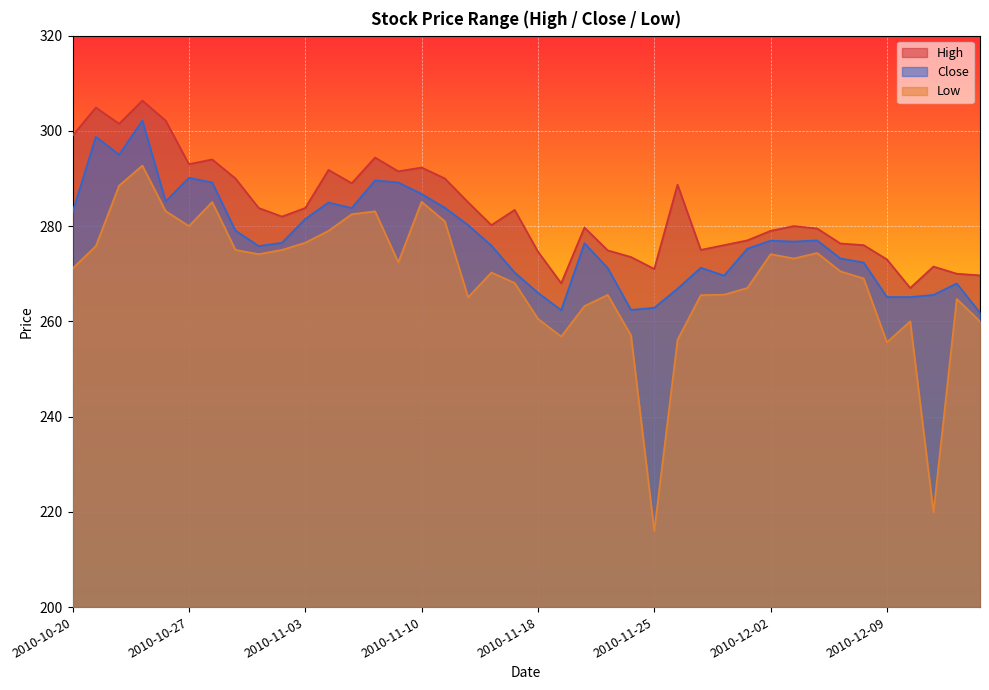

What is the value of the High point at the 37th from the left?

267.0